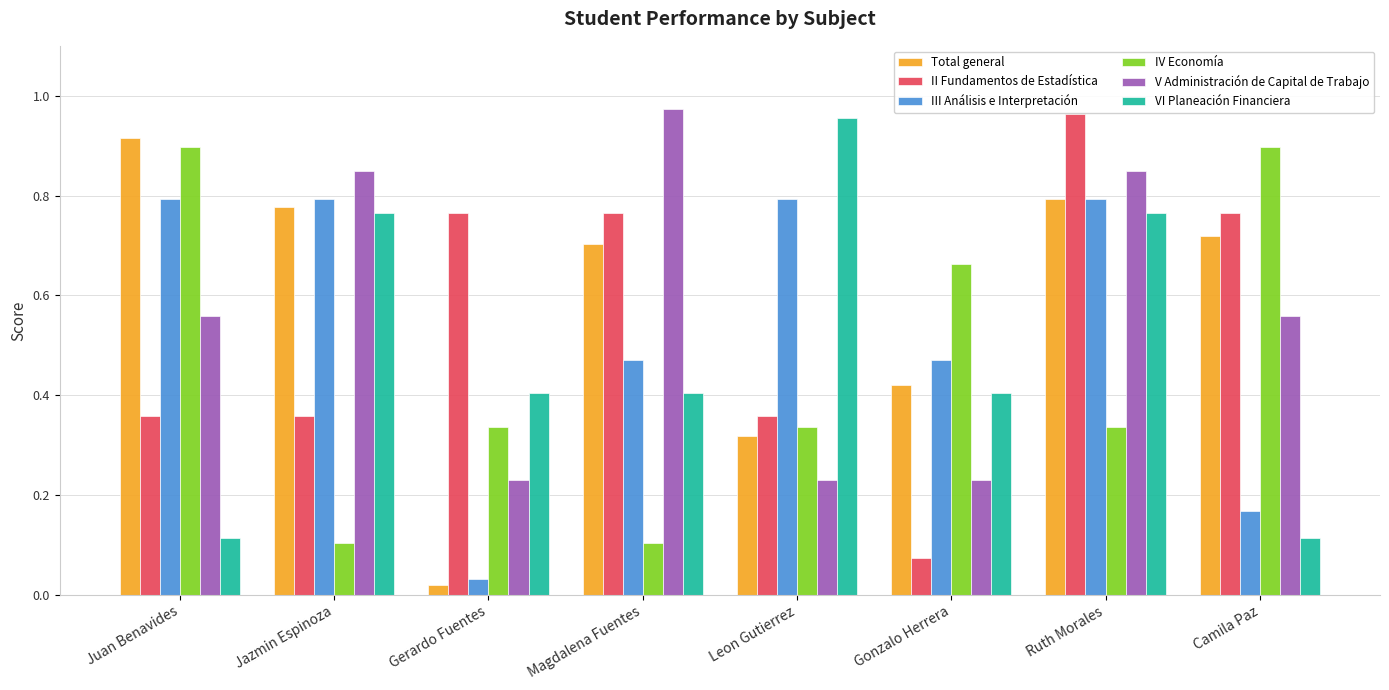

How many distinct data groups are displayed?

6